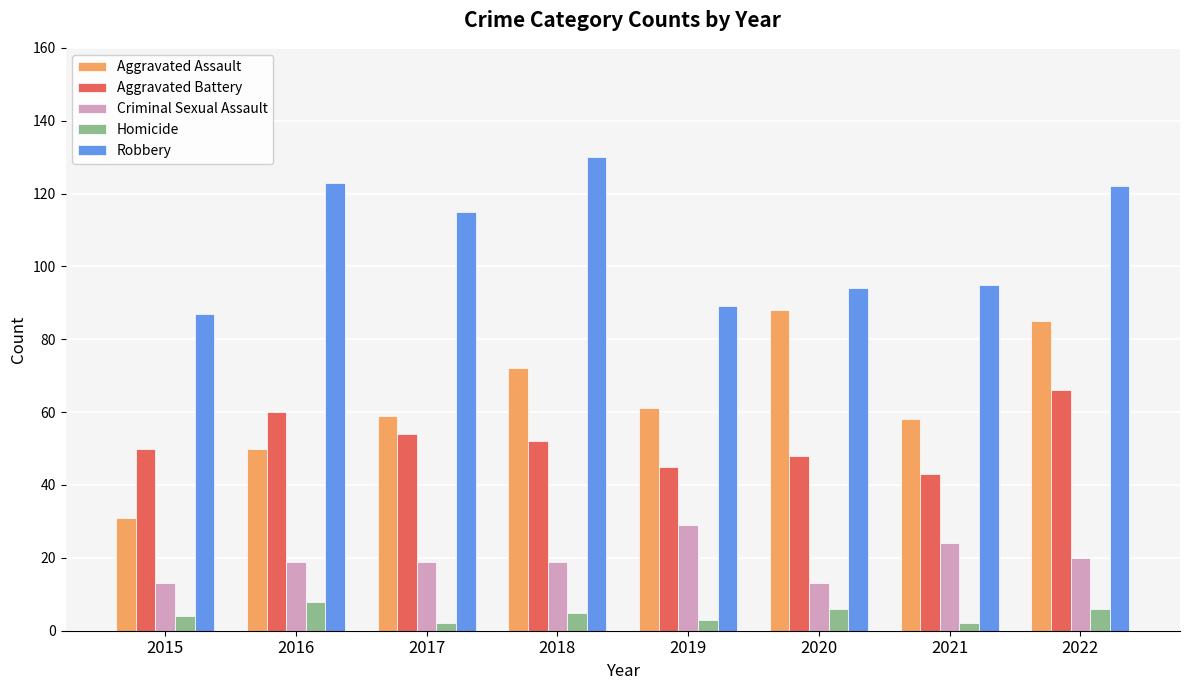

Reading left to right, what are all the values shown in this chart?

Aggravated Assault: 2015=31	2016=50	2017=59	2018=72	2019=61	2020=88	2021=58	2022=85
Aggravated Battery: 2015=50	2016=60	2017=54	2018=52	2019=45	2020=48	2021=43	2022=66
Criminal Sexual Assault: 2015=13	2016=19	2017=19	2018=19	2019=29	2020=13	2021=24	2022=20
Homicide: 2015=4	2016=8	2017=2	2018=5	2019=3	2020=6	2021=2	2022=6
Robbery: 2015=87	2016=123	2017=115	2018=130	2019=89	2020=94	2021=95	2022=122